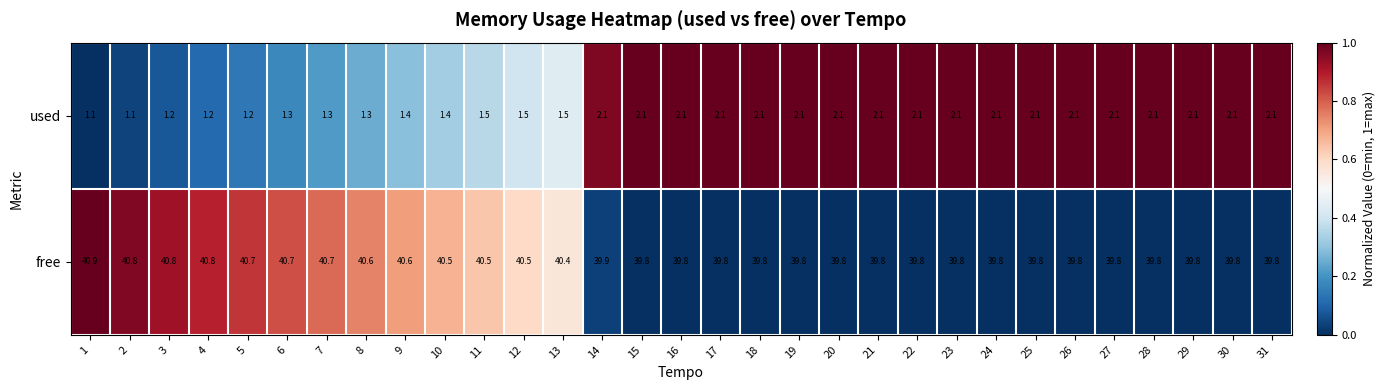

How many values in the used series exceed 2?

18